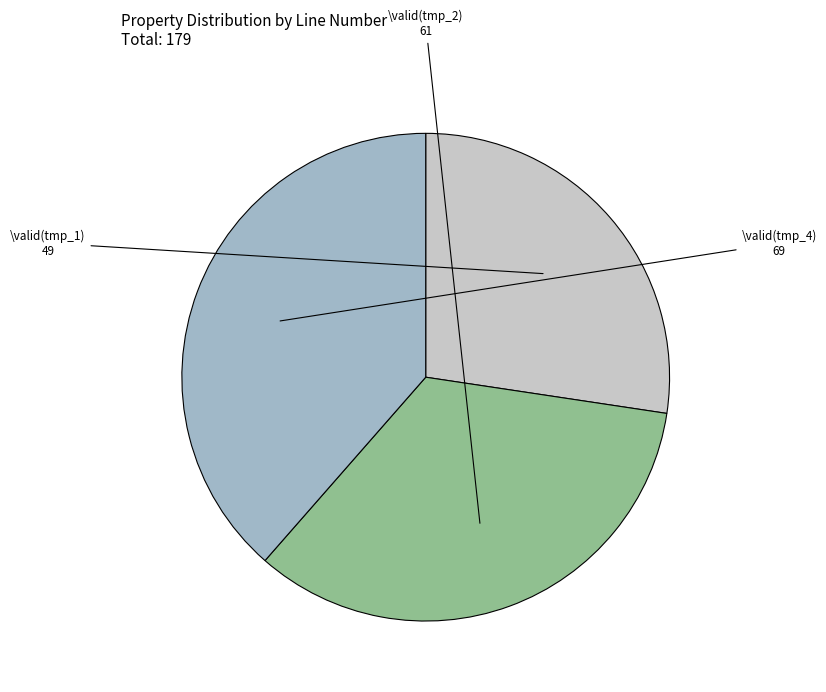

Does any single category account for the majority?

No